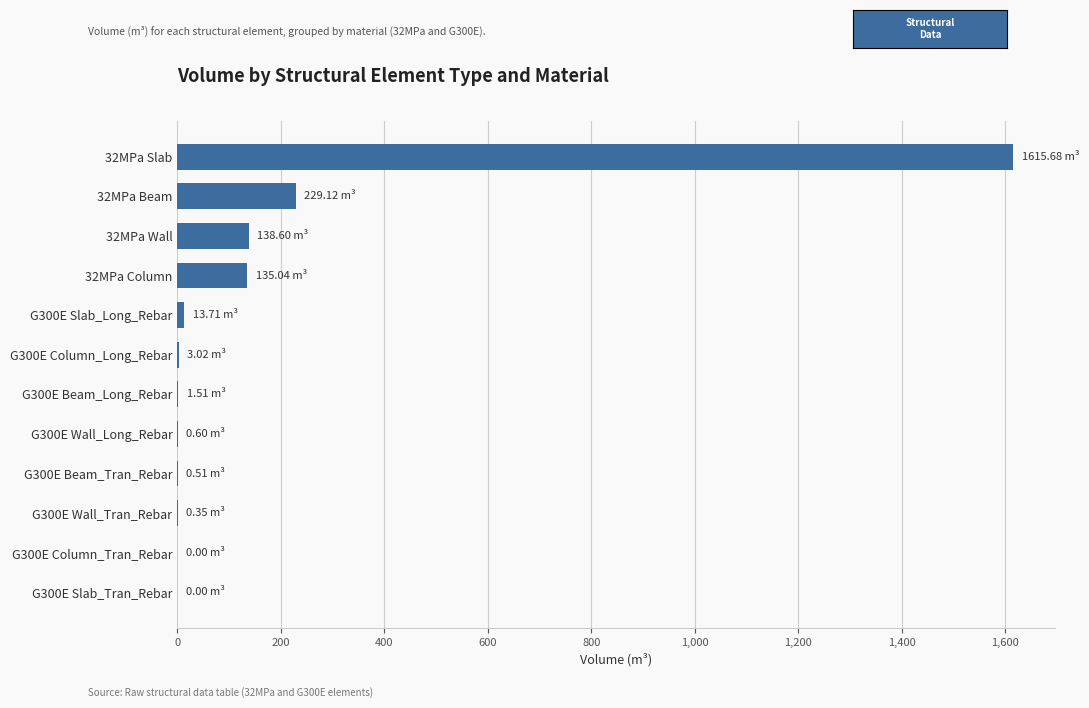

Approximately how many times larger is the value at 32MPa Wall compared to 32MPa Column?

1.0